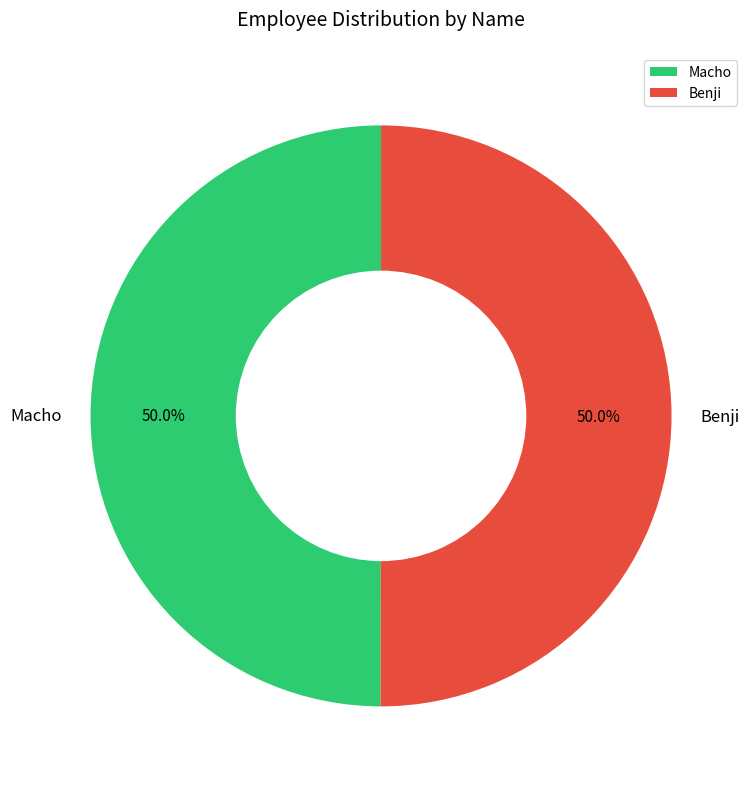

How many segments does this pie chart have?

2